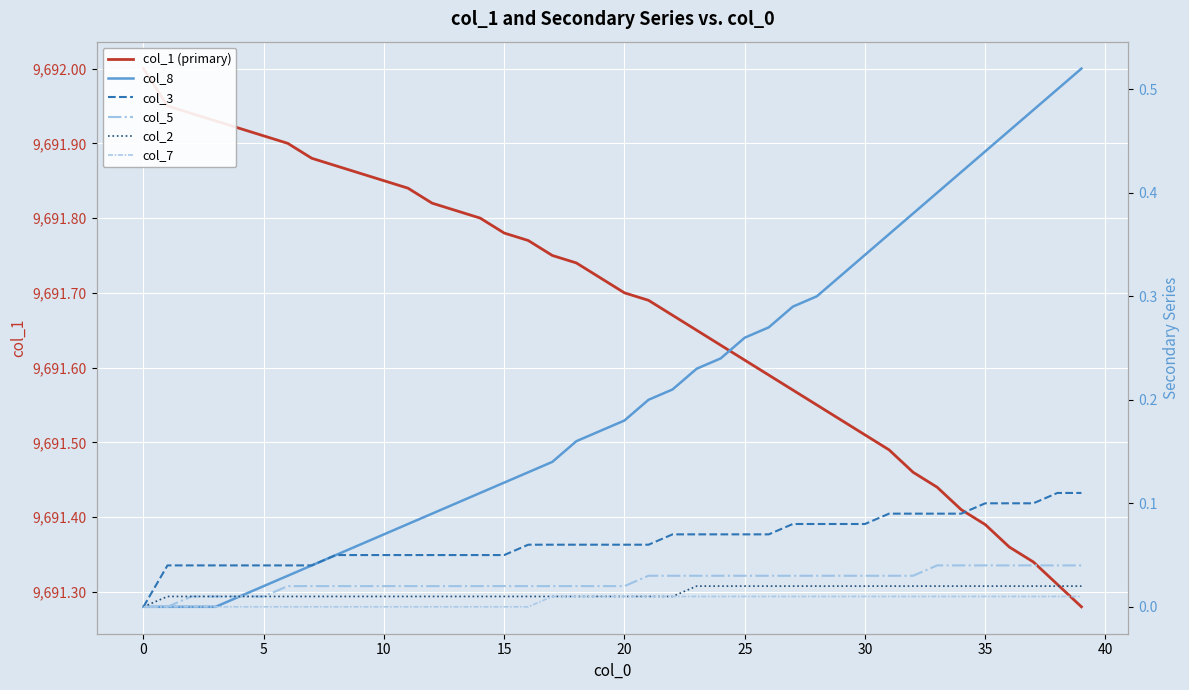

Reading left to right, extract all data points from this chart.

col_1 (primary): 9692.0	9692.0	9691.9	9691.9	9691.9	9691.9	9691.9	9691.9	9691.9	9691.9	9691.9	9691.8	9691.8	9691.8	9691.8	9691.8	9691.8	9691.8	9691.7	9691.7	9691.7	9691.7	9691.7	9691.6	9691.6	9691.6	9691.6	9691.6	9691.5	9691.5	9691.5	9691.5	9691.5	9691.4	9691.4	9691.4	9691.4	9691.3	9691.3	9691.3
col_8: 0.0	0.0	0.0	0.0	0.0	0.0	0.0	0.0	0.1	0.1	0.1	0.1	0.1	0.1	0.1	0.1	0.1	0.1	0.2	0.2	0.2	0.2	0.2	0.2	0.2	0.3	0.3	0.3	0.3	0.3	0.3	0.4	0.4	0.4	0.4	0.4	0.5	0.5	0.5	0.5
col_3: 0.0	0.0	0.0	0.0	0.0	0.0	0.0	0.0	0.1	0.1	0.1	0.1	0.1	0.1	0.1	0.1	0.1	0.1	0.1	0.1	0.1	0.1	0.1	0.1	0.1	0.1	0.1	0.1	0.1	0.1	0.1	0.1	0.1	0.1	0.1	0.1	0.1	0.1	0.1	0.1
col_5: 0.0	0.0	0.0	0.0	0.0	0.0	0.0	0.0	0.0	0.0	0.0	0.0	0.0	0.0	0.0	0.0	0.0	0.0	0.0	0.0	0.0	0.0	0.0	0.0	0.0	0.0	0.0	0.0	0.0	0.0	0.0	0.0	0.0	0.0	0.0	0.0	0.0	0.0	0.0	0.0
col_2: 0.0	0.0	0.0	0.0	0.0	0.0	0.0	0.0	0.0	0.0	0.0	0.0	0.0	0.0	0.0	0.0	0.0	0.0	0.0	0.0	0.0	0.0	0.0	0.0	0.0	0.0	0.0	0.0	0.0	0.0	0.0	0.0	0.0	0.0	0.0	0.0	0.0	0.0	0.0	0.0
col_7: 0.0	0.0	0.0	0.0	0.0	0.0	0.0	0.0	0.0	0.0	0.0	0.0	0.0	0.0	0.0	0.0	0.0	0.0	0.0	0.0	0.0	0.0	0.0	0.0	0.0	0.0	0.0	0.0	0.0	0.0	0.0	0.0	0.0	0.0	0.0	0.0	0.0	0.0	0.0	0.0